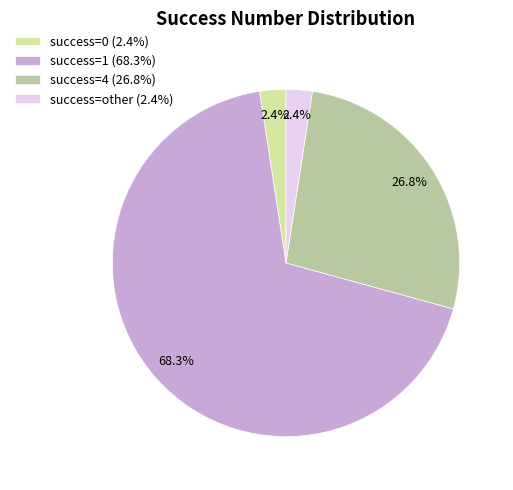

How many segments does this pie chart have?

4